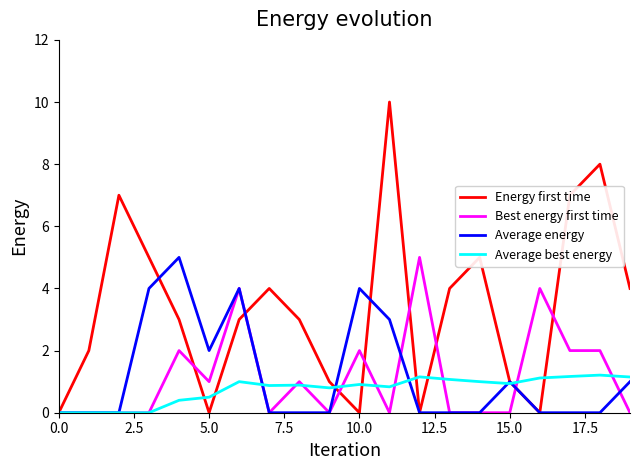

True or false: Average best energy and Average energy cross at least once.

True